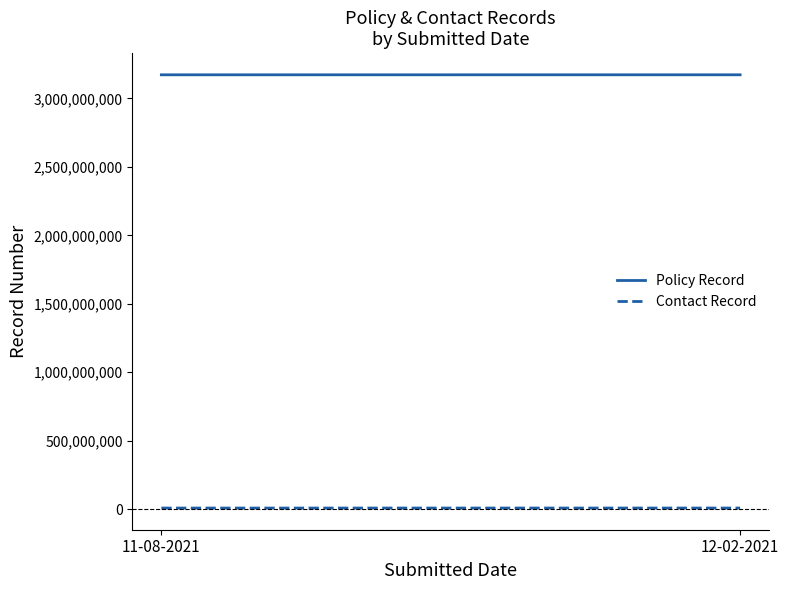

Rank the series by their average value, from highest to lowest.

Policy Record, Contact Record